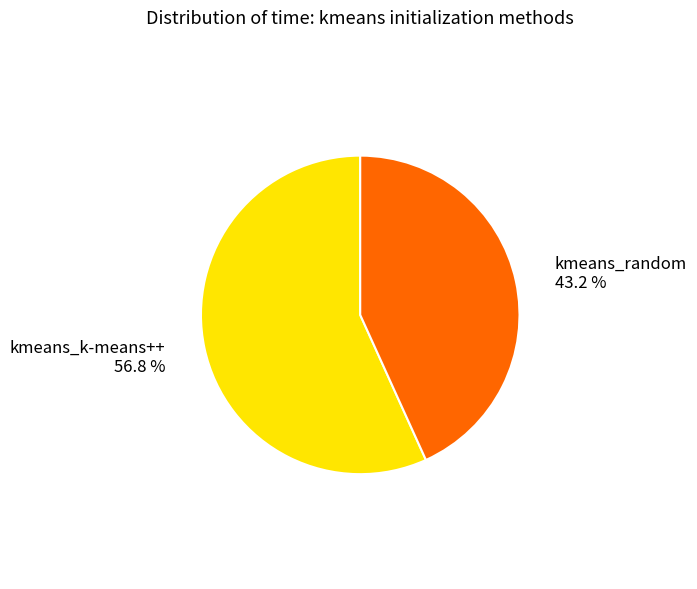

Is it true that kmeans_k-means++ is 48% of the pie?

False